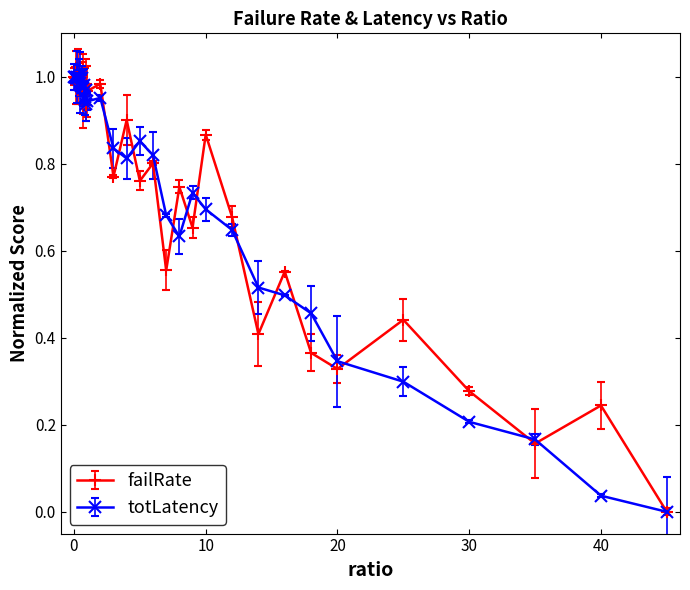

Reading left to right, transcribe all the data shown in this chart.

failRate: 0=1.0	0.05=1.0	0.1=1.0	0.15=1.0	0.2=1.0	0.25=1.0	0.3=1.0	0.35=1.0	0.4=1.0	0.45=1.0	0.5=1.0	0.55=1.0	0.6=1.0	0.65=1.0	0.7=1.0	0.75=1.0	0.8=1.0	0.85=1.0	0.9=0.9	0.95=1.0	1=1.0	2=1.0	3=0.8	4=0.9	5=0.8	6=0.8	7=0.6	8=0.7	9=0.7	10=0.9	12=0.7	14=0.4	16=0.6	18=0.4	20=0.3	25=0.4	30=0.3	35=0.2	40=0.2	45=0.0
totLatency: 0=1.0	0.05=1.0	0.1=1.0	0.15=1.0	0.2=1.0	0.25=1.0	0.3=1.0	0.35=1.0	0.4=1.0	0.45=1.0	0.5=1.0	0.55=1.0	0.6=1.0	0.65=1.0	0.7=1.0	0.75=1.0	0.8=0.9	0.85=1.0	0.9=1.0	0.95=0.9	1=0.9	2=1.0	3=0.8	4=0.8	5=0.9	6=0.8	7=0.7	8=0.6	9=0.7	10=0.7	12=0.6	14=0.5	16=0.5	18=0.5	20=0.3	25=0.3	30=0.2	35=0.2	40=0.0	45=0.0